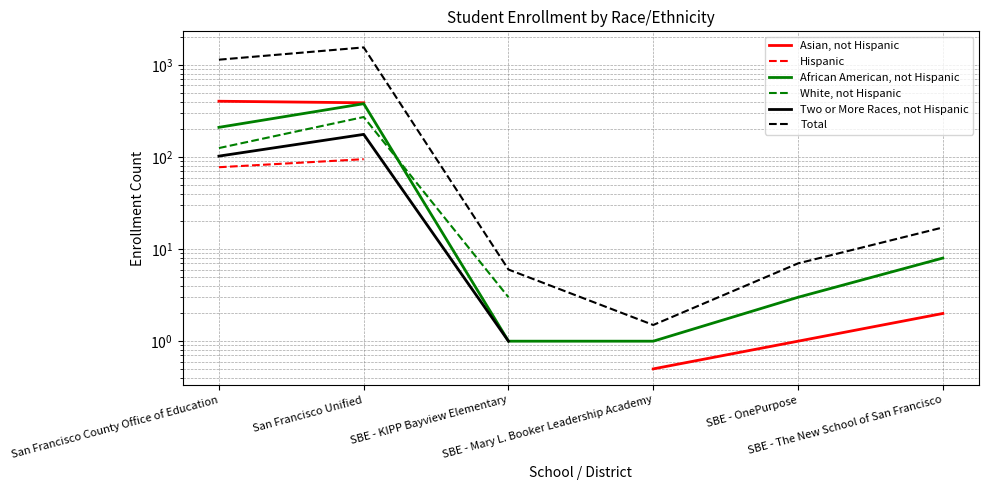

List the labels in order of African American, not Hispanic value, smallest first.

SBE - KIPP Bayview Elementary, SBE - Mary L. Booker Leadership Academy, SBE - OnePurpose, SBE - The New School of San Francisco, San Francisco County Office of Education, San Francisco Unified